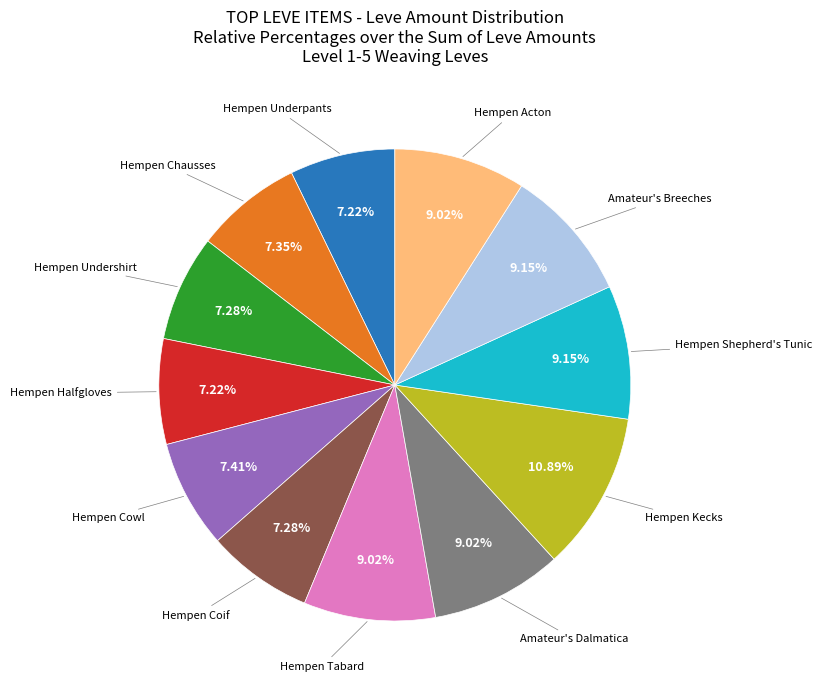

To the nearest percent, what is the average slice percentage?

8%